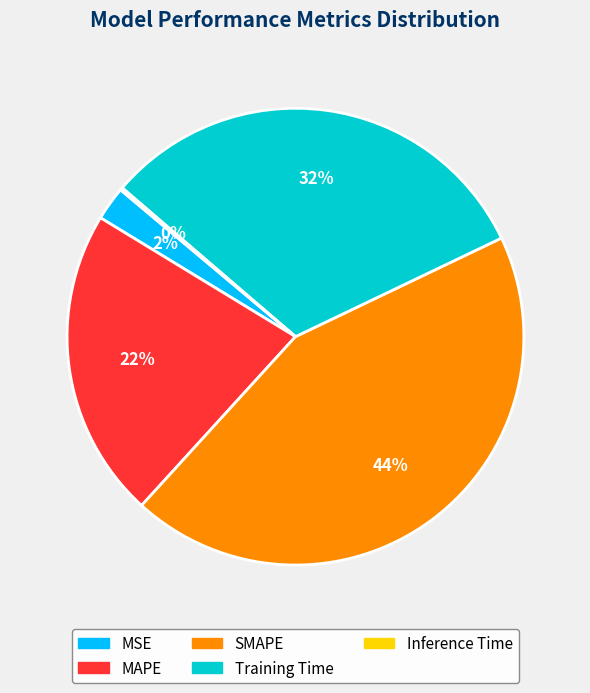

Do SMAPE and MAPE together represent more than half of the pie?

Yes